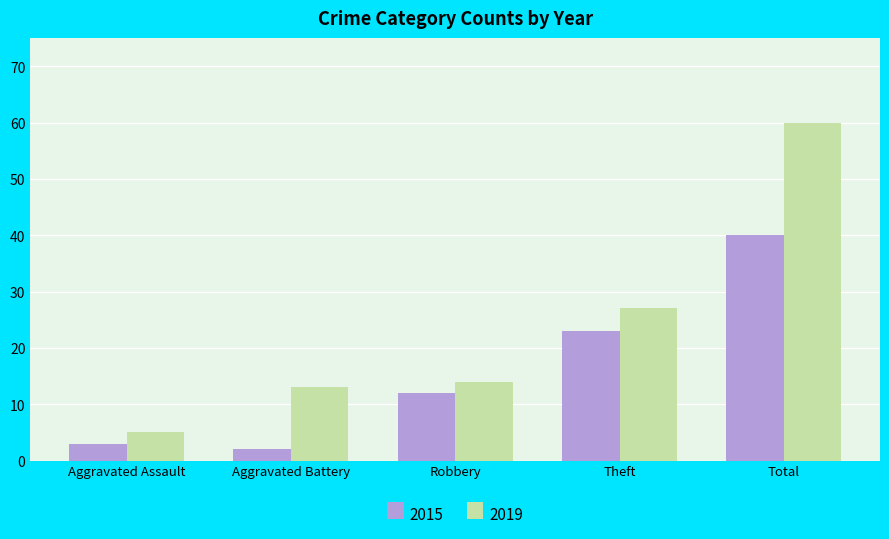

What position from the right is Total?

1